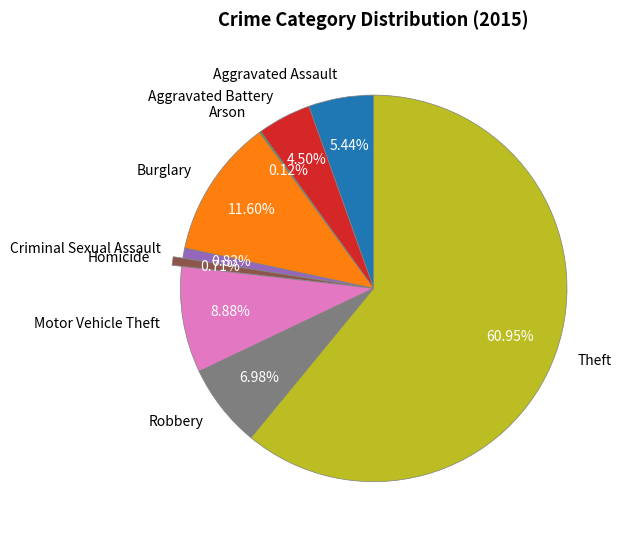

Does Burglary account for over 50% of the chart?

No